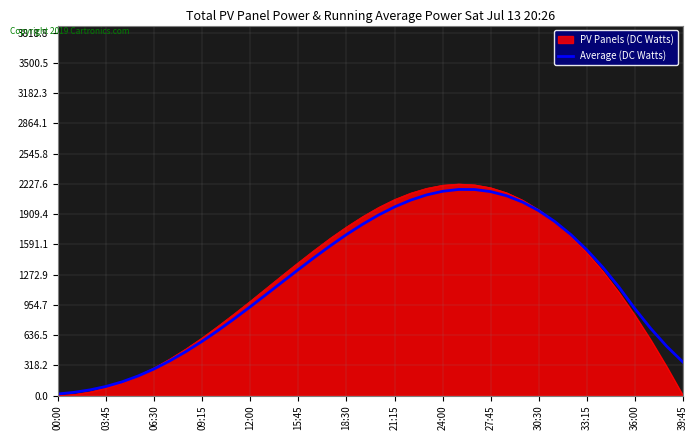

What is the maximum value for PV Panels (DC Watts)?

2226.8